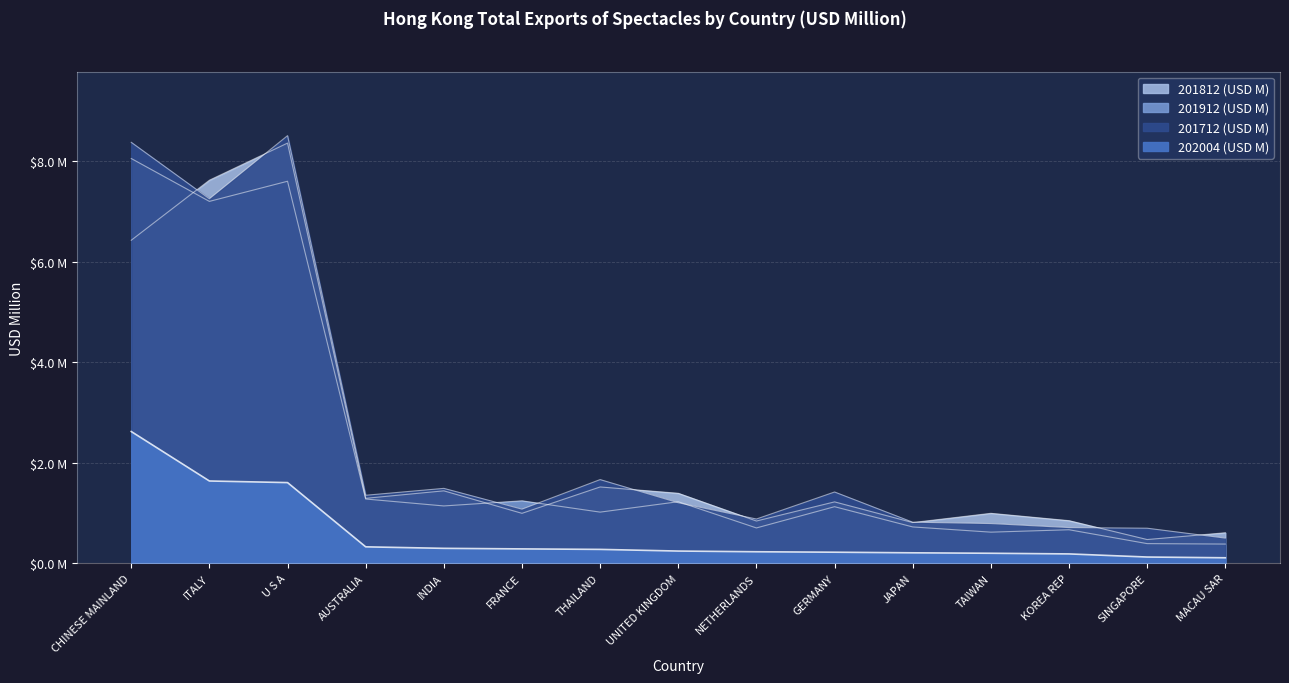

Reading left to right, list all the values displayed in this chart.

202004 (USD M): CHINESE MAINLAND=2.6	ITALY=1.6	U S A=1.6	AUSTRALIA=0.3	INDIA=0.3	FRANCE=0.3	THAILAND=0.3	UNITED KINGDOM=0.2	NETHERLANDS=0.2	GERMANY=0.2	JAPAN=0.2	TAIWAN=0.2	KOREA REP=0.2	SINGAPORE=0.1	MACAU SAR=0.1
201712 (USD M): CHINESE MAINLAND=8.4	ITALY=7.3	U S A=8.5	AUSTRALIA=1.4	INDIA=1.5	FRANCE=1.1	THAILAND=1.7	UNITED KINGDOM=1.2	NETHERLANDS=0.9	GERMANY=1.4	JAPAN=0.8	TAIWAN=0.8	KOREA REP=0.7	SINGAPORE=0.7	MACAU SAR=0.5
201912 (USD M): CHINESE MAINLAND=8.1	ITALY=7.2	U S A=7.6	AUSTRALIA=1.3	INDIA=1.1	FRANCE=1.2	THAILAND=1.0	UNITED KINGDOM=1.2	NETHERLANDS=0.7	GERMANY=1.1	JAPAN=0.7	TAIWAN=0.6	KOREA REP=0.7	SINGAPORE=0.4	MACAU SAR=0.4
201812 (USD M): CHINESE MAINLAND=6.4	ITALY=7.6	U S A=8.4	AUSTRALIA=1.3	INDIA=1.4	FRANCE=1.0	THAILAND=1.5	UNITED KINGDOM=1.4	NETHERLANDS=0.8	GERMANY=1.2	JAPAN=0.8	TAIWAN=1.0	KOREA REP=0.8	SINGAPORE=0.5	MACAU SAR=0.6